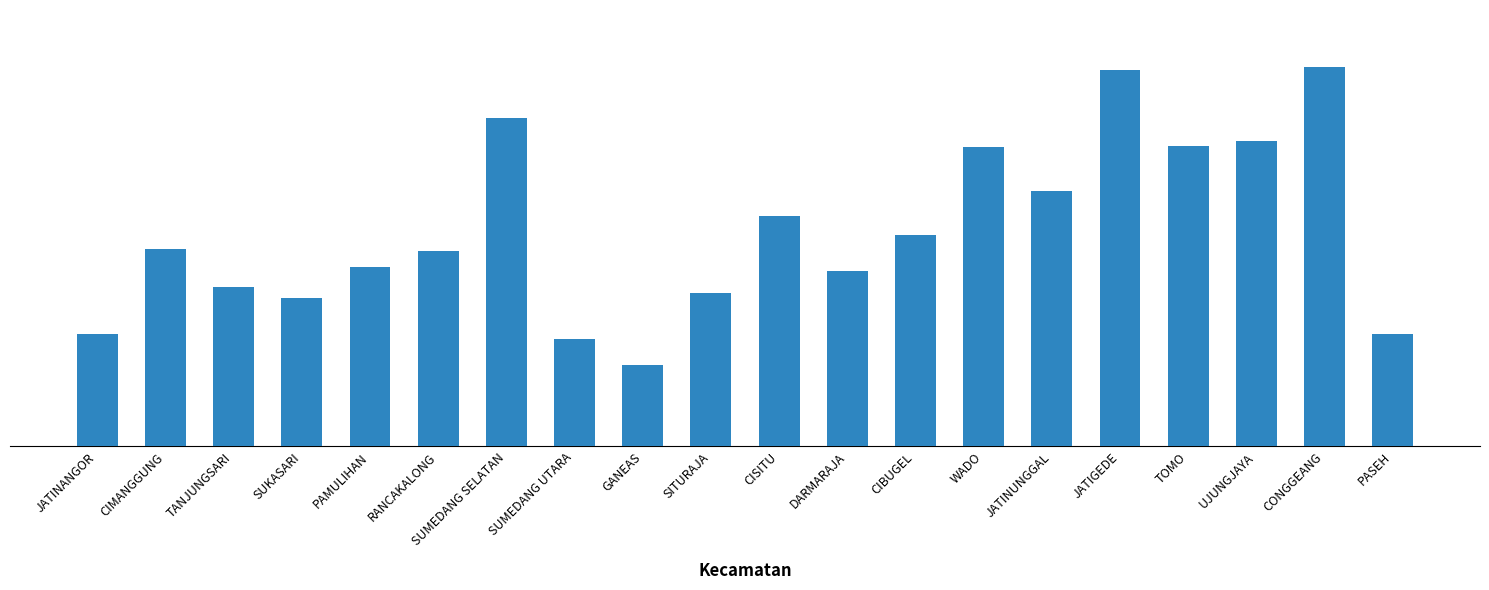

What is the change in value from WADO to PASEH?

-52.6